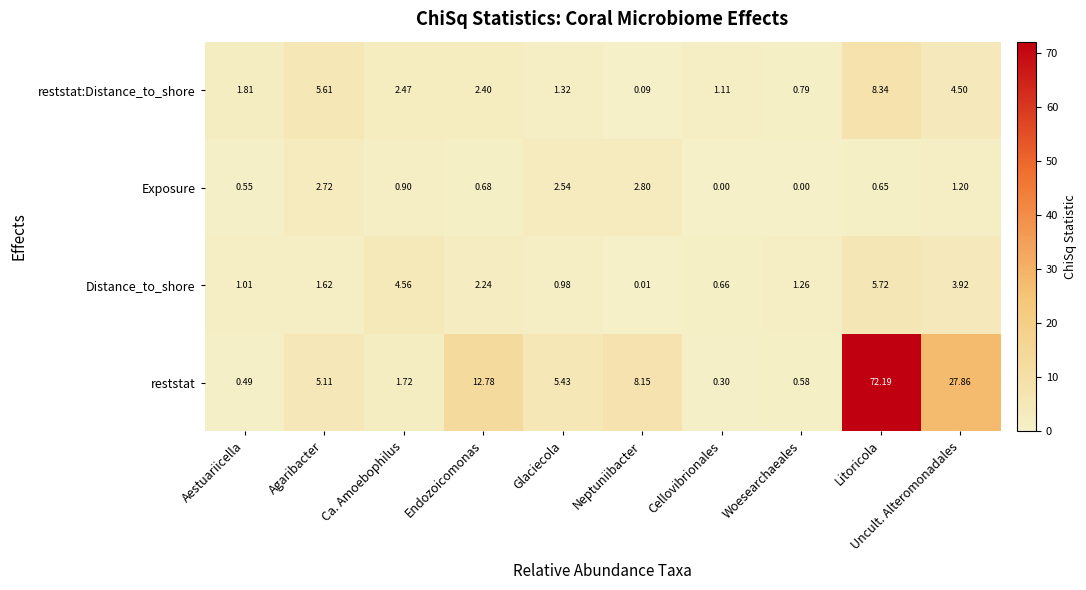

At Neptuniibacter, list the series in order from largest to smallest.

reststat, Exposure, reststat:Distance_to_shore, Distance_to_shore